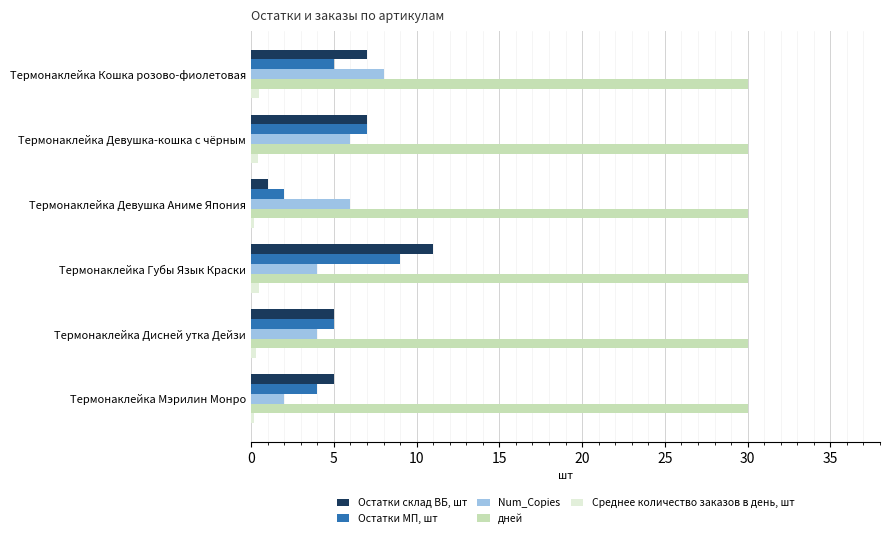

What is the highest value of the Остатки склад ВБ, шт series?

11.0